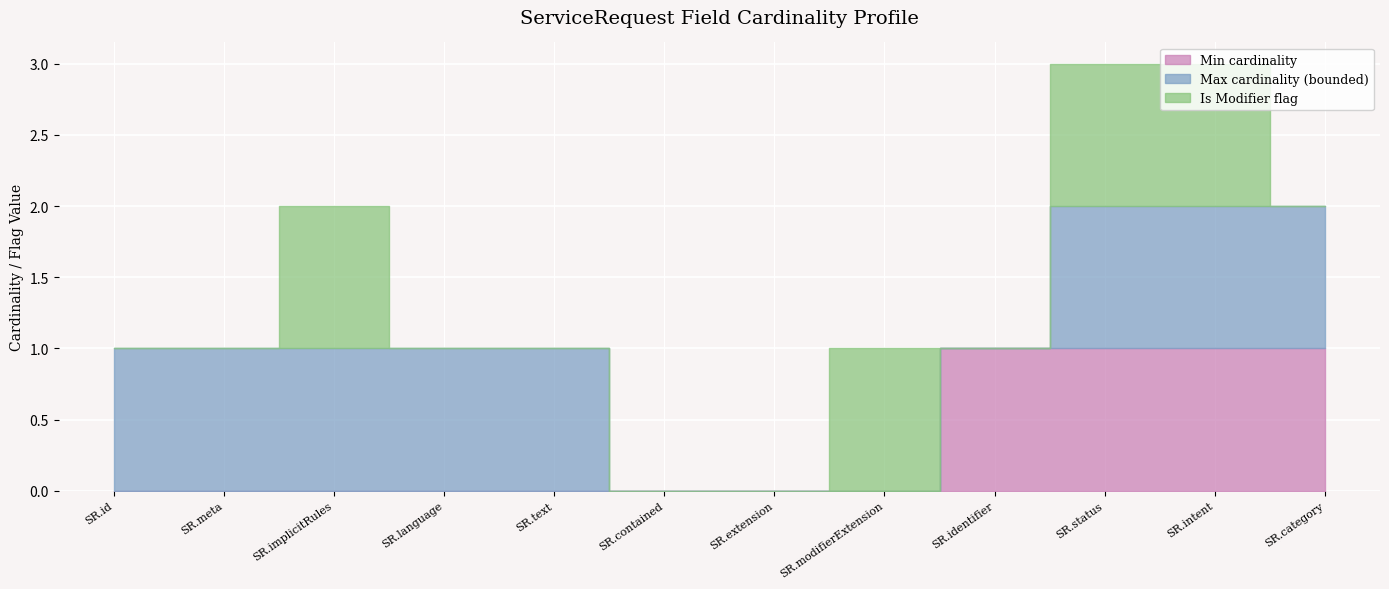

What position from the left is ServiceRequest.id?

1